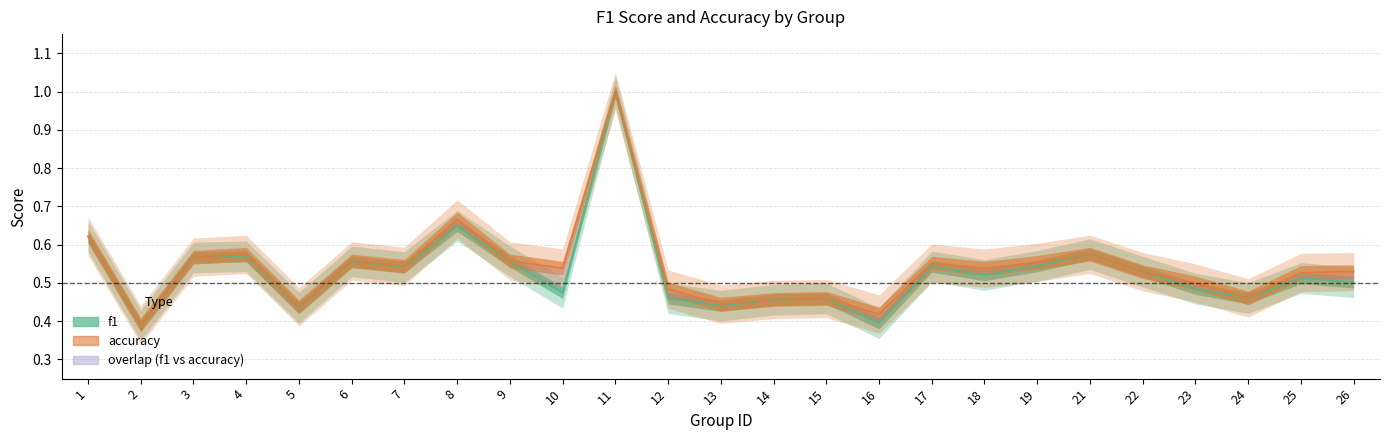

Where is f1 nearest to the value 0?

2